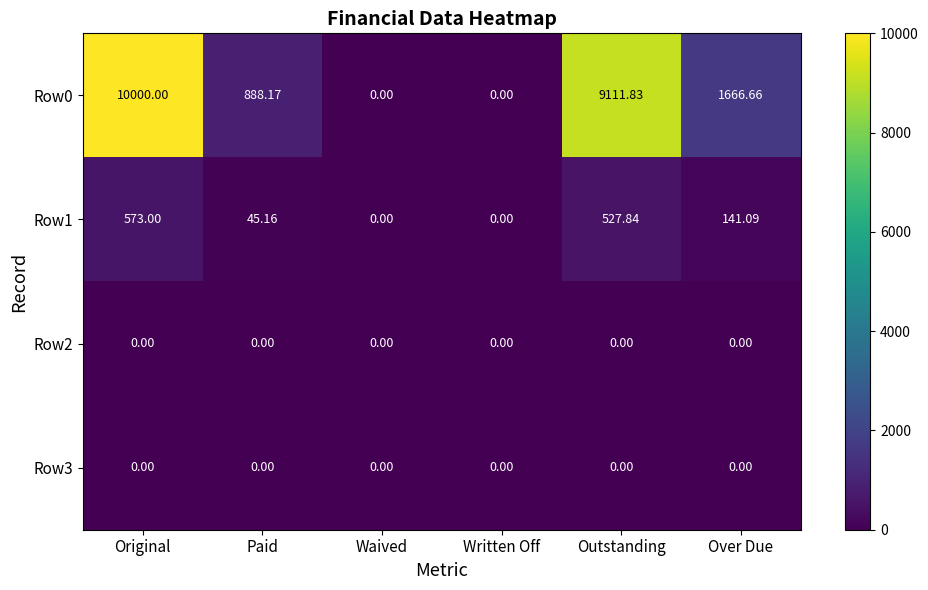

Where is Row1 nearest to the value 286?

Over Due